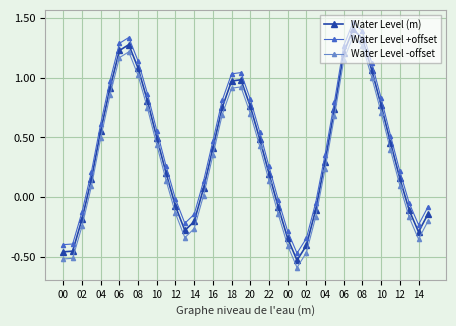

What is the sum of all Water Level -offset values?

12.7